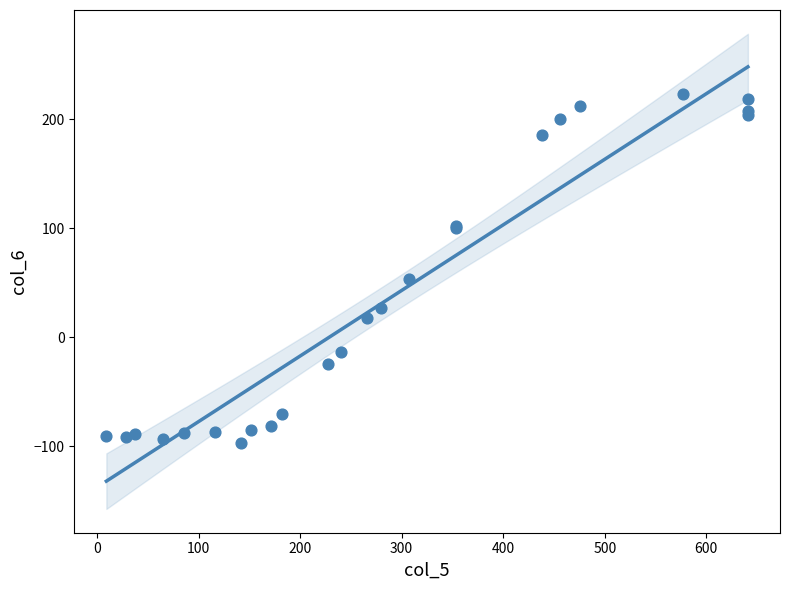

What Y value in the scatter plot is closest to 63?

53.8